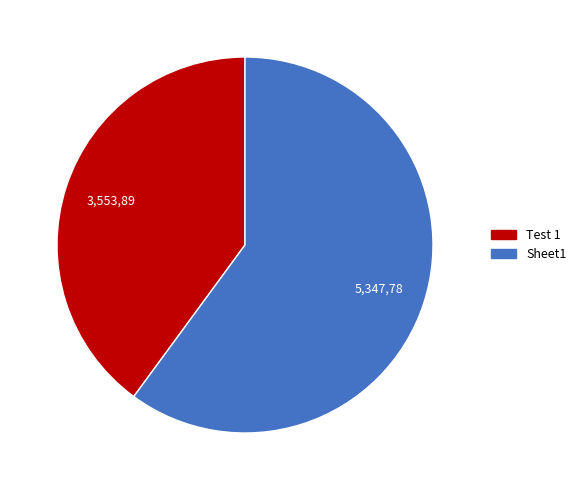

Count the number of slices in the pie.

2